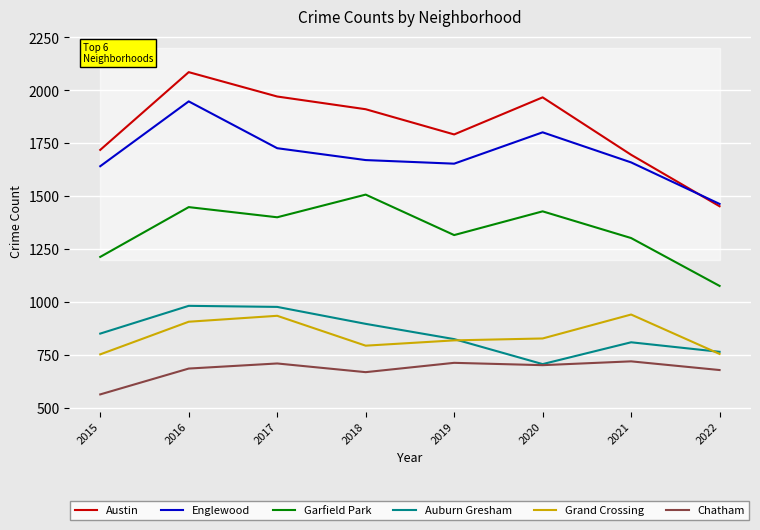

Which label corresponds to the largest value in the chart?

2016